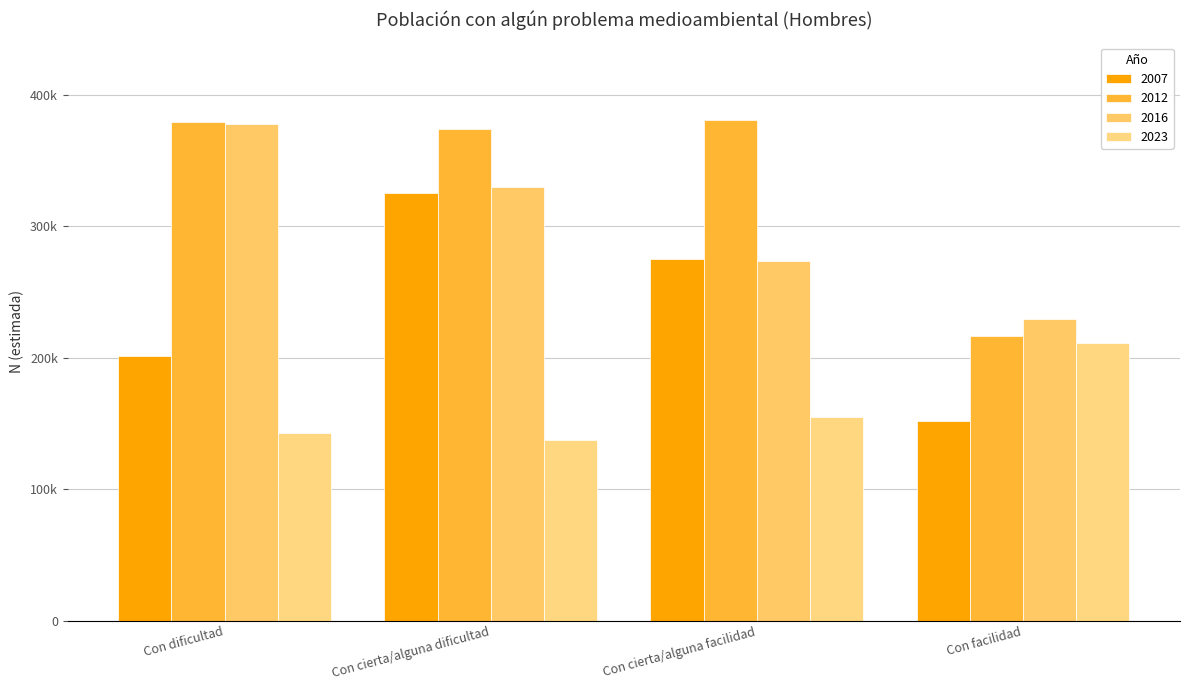

Are the bars horizontal?

No